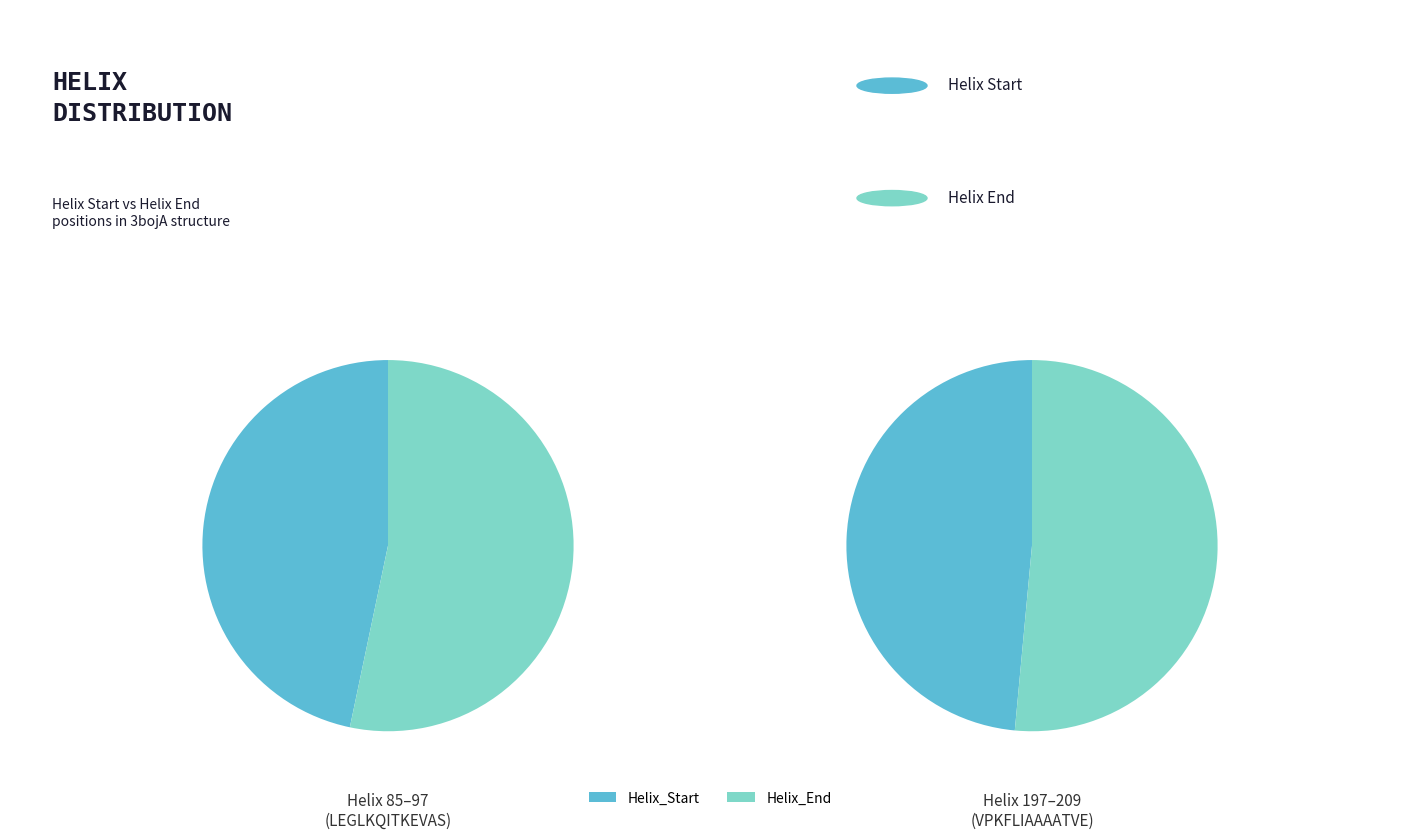

True or false: 197 accounts for 80% of the total.

False